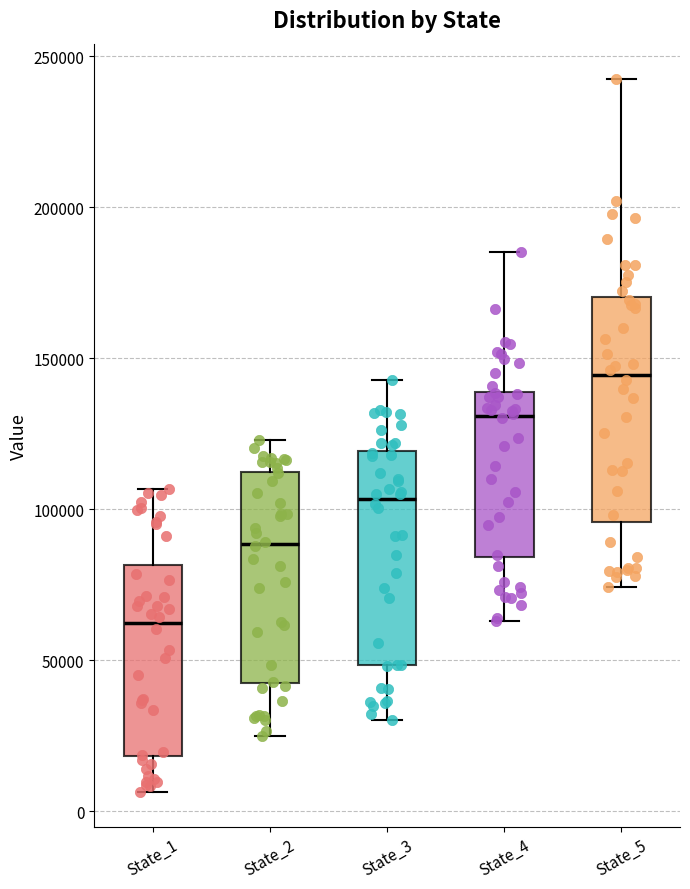

Reading left to right, read every box against the y-axis: the position of its median line, the range the box covers, and the ends of its whiskers. The values are not printed on the chart, so give them approximately, as read against the axis.

State_1: median 60000, box 20000 to 80000, whiskers 5000 to 105000
State_2: median 90000, box 40000 to 110000, whiskers 25000 to 125000
State_3: median 105000, box 50000 to 120000, whiskers 30000 to 145000
State_4: median 130000, box 85000 to 140000, whiskers 65000 to 185000
State_5: median 145000, box 95000 to 170000, whiskers 75000 to 240000